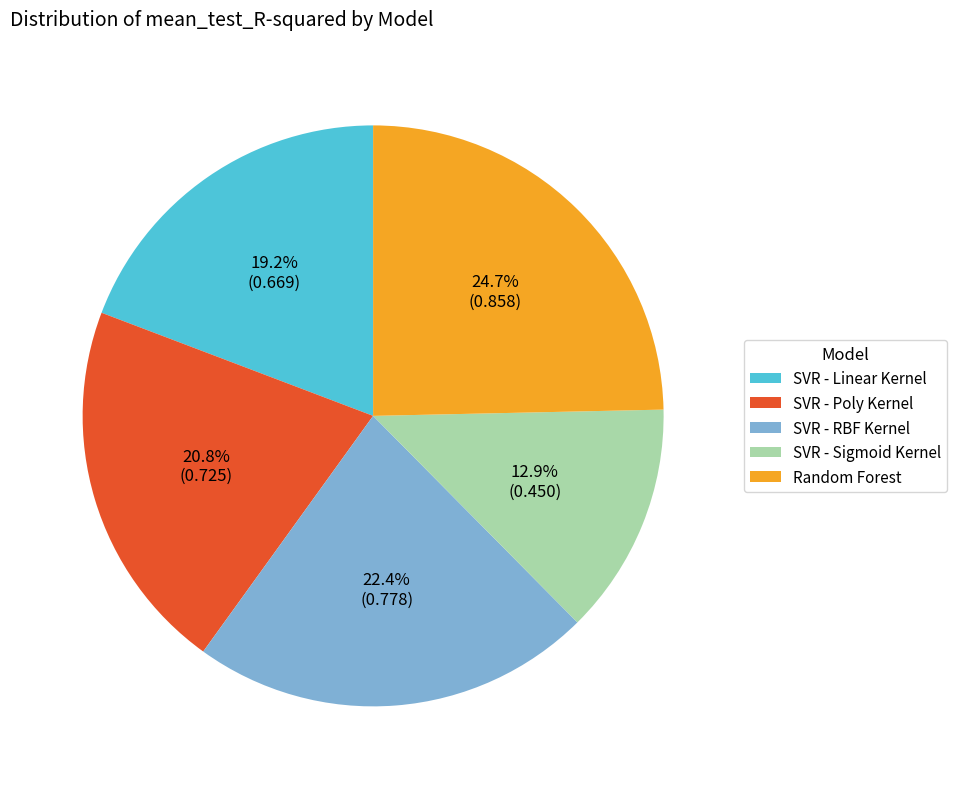

What is the smallest slice in the pie chart?

SVR - Sigmoid Kernel